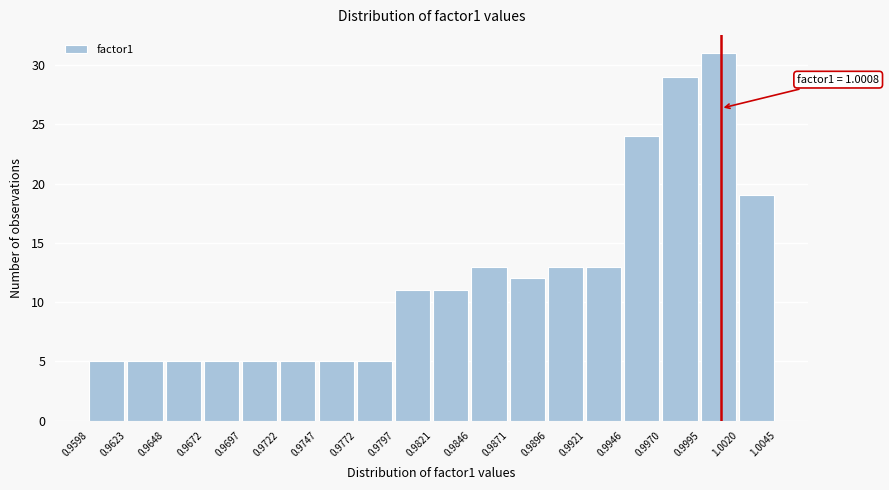

Which range on the x-axis has the tallest bar?

0.9995 to 1.0020